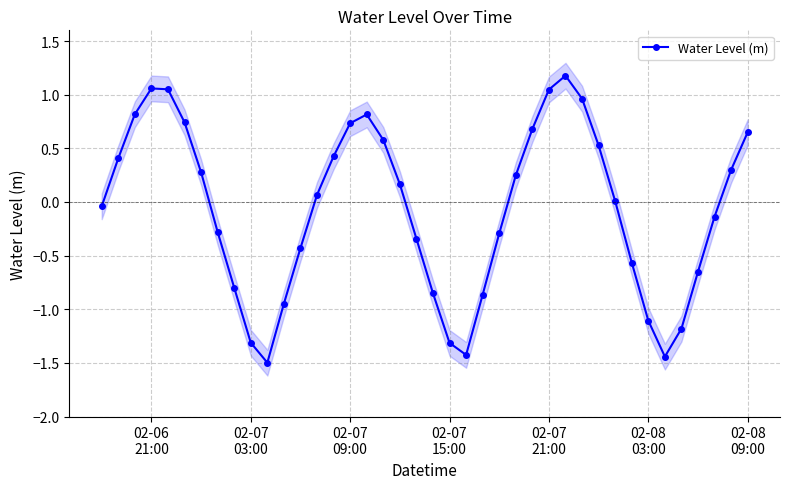

True or false: Water Level (m) has more than 2 points higher than both neighbors.

True